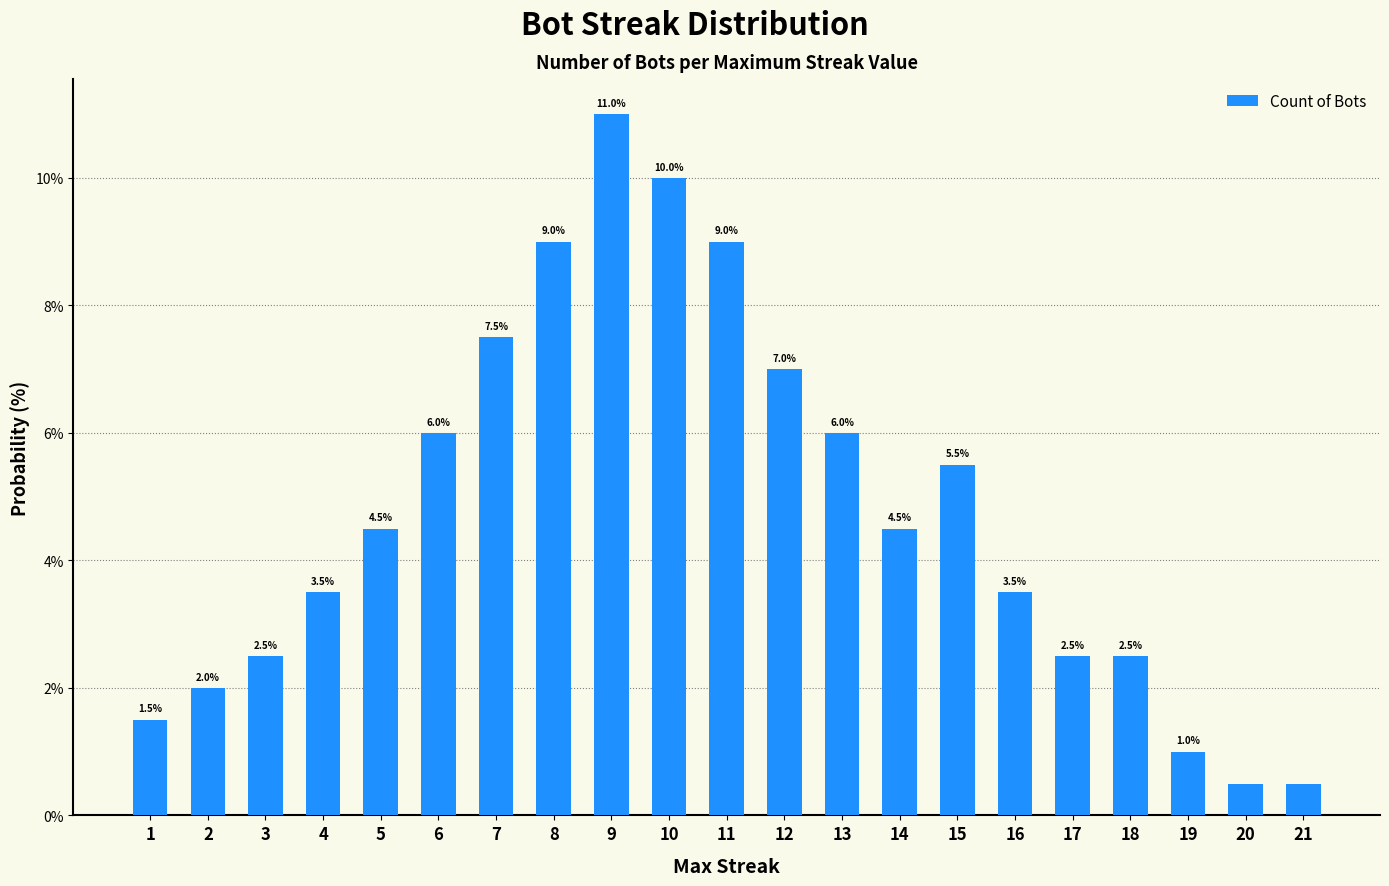

What is the value of the 21st bar from the left?

0.5